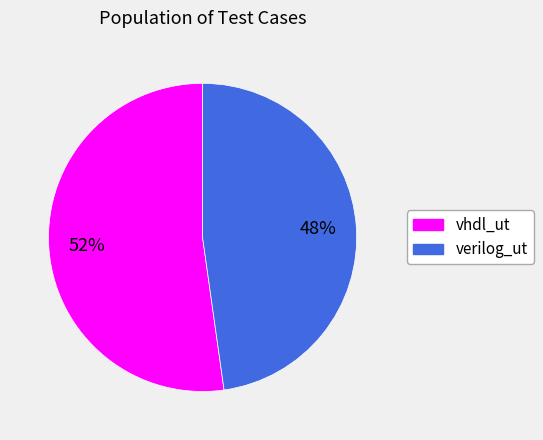

What is the smallest slice in the pie chart?

verilog_ut